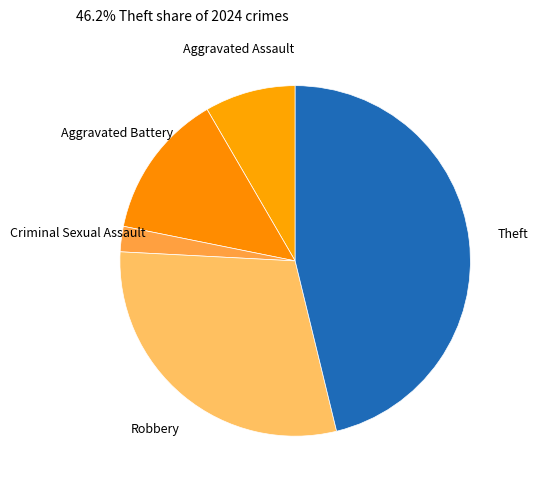

Does Robbery represent more than half of the total?

No